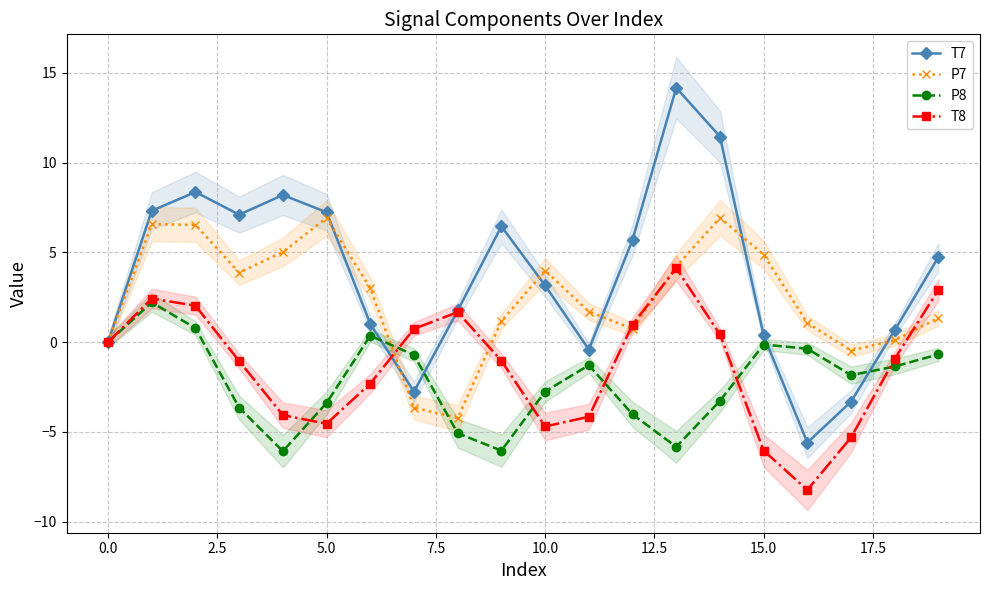

Is it true that T8 equals 0.0 at 0.0?

True